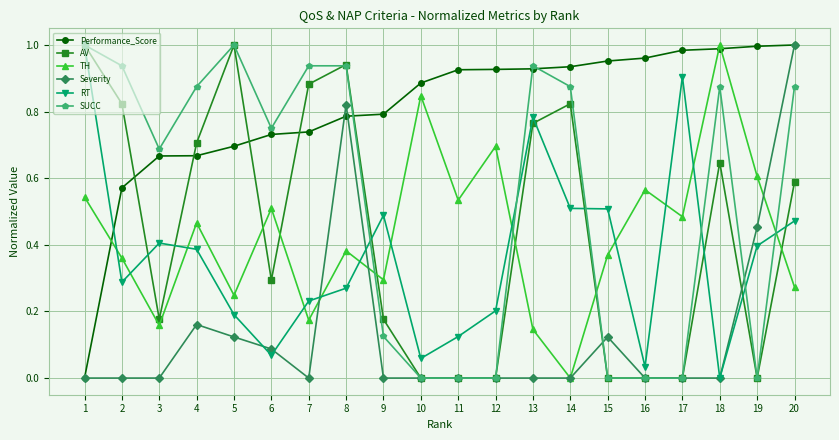

At which category is the sum across all series the highest?

20